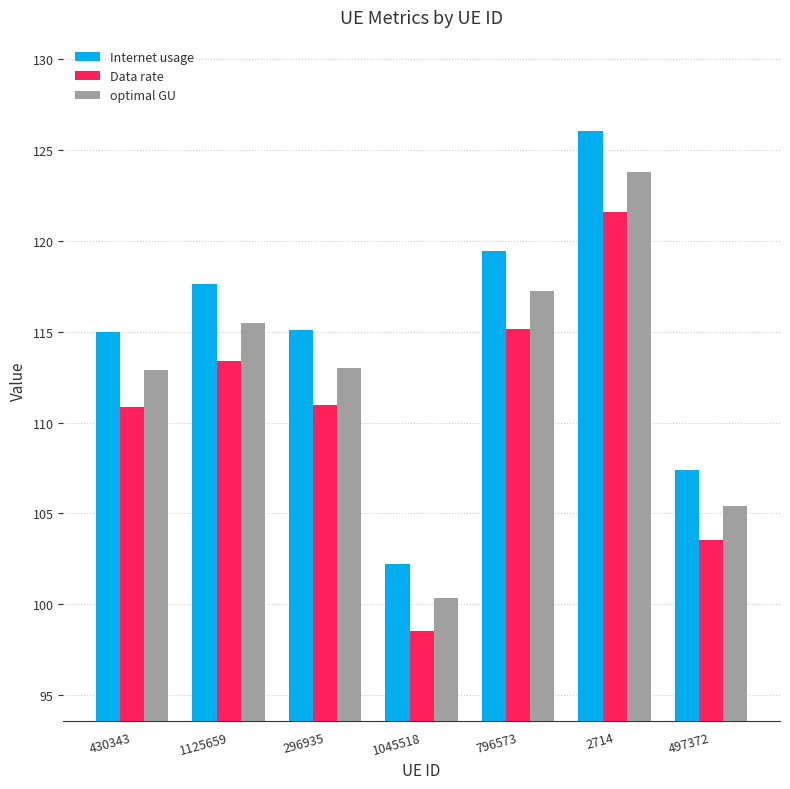

What is the value of the optimal GU bar at the 2nd from the left?

115.5